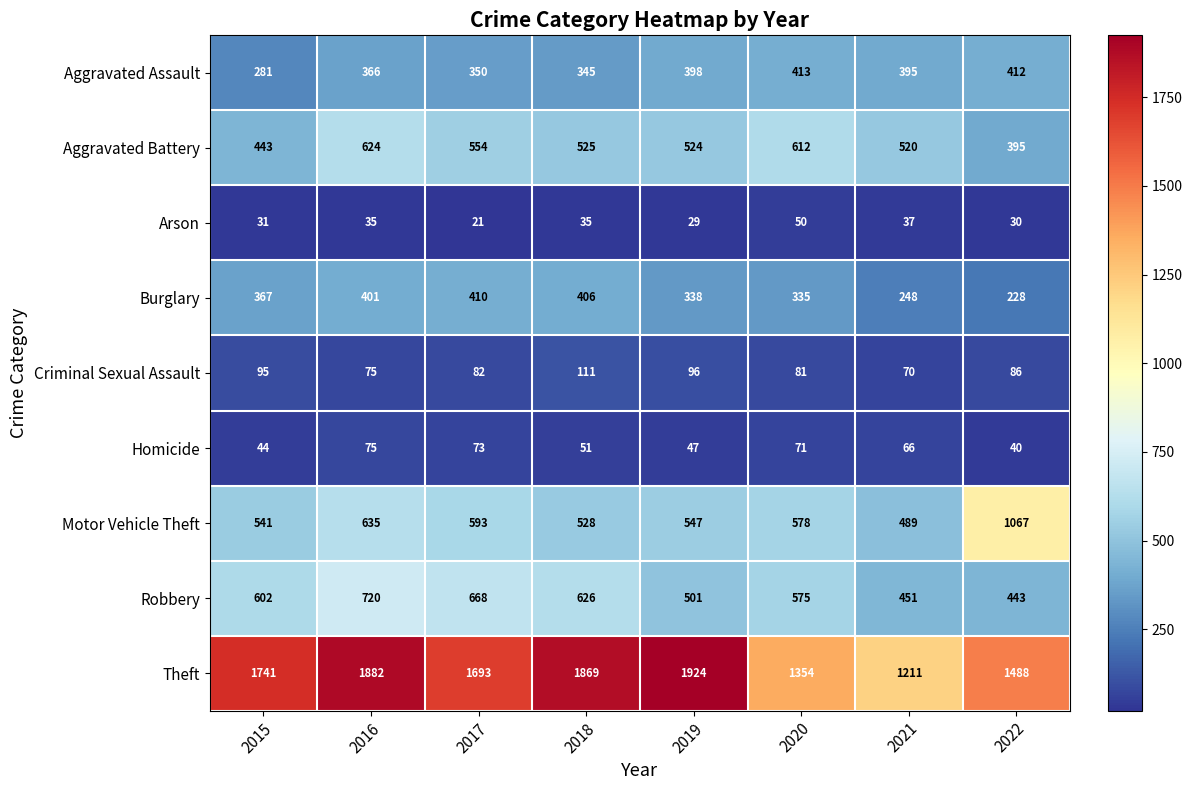

What is the total value across all series at 2015?

4145